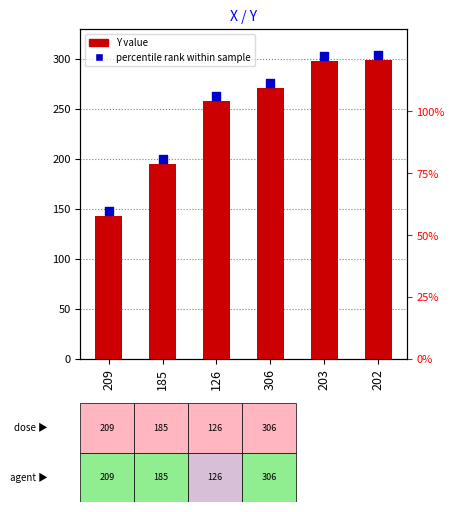

Which series reaches the minimum Y coordinate?

Y value